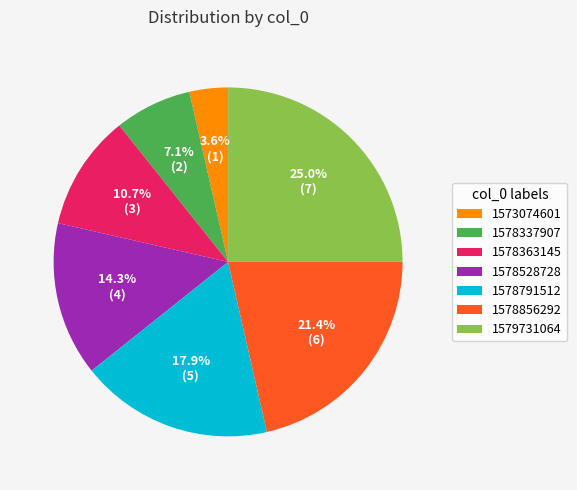

What is the largest slice in the pie chart?

1579731064